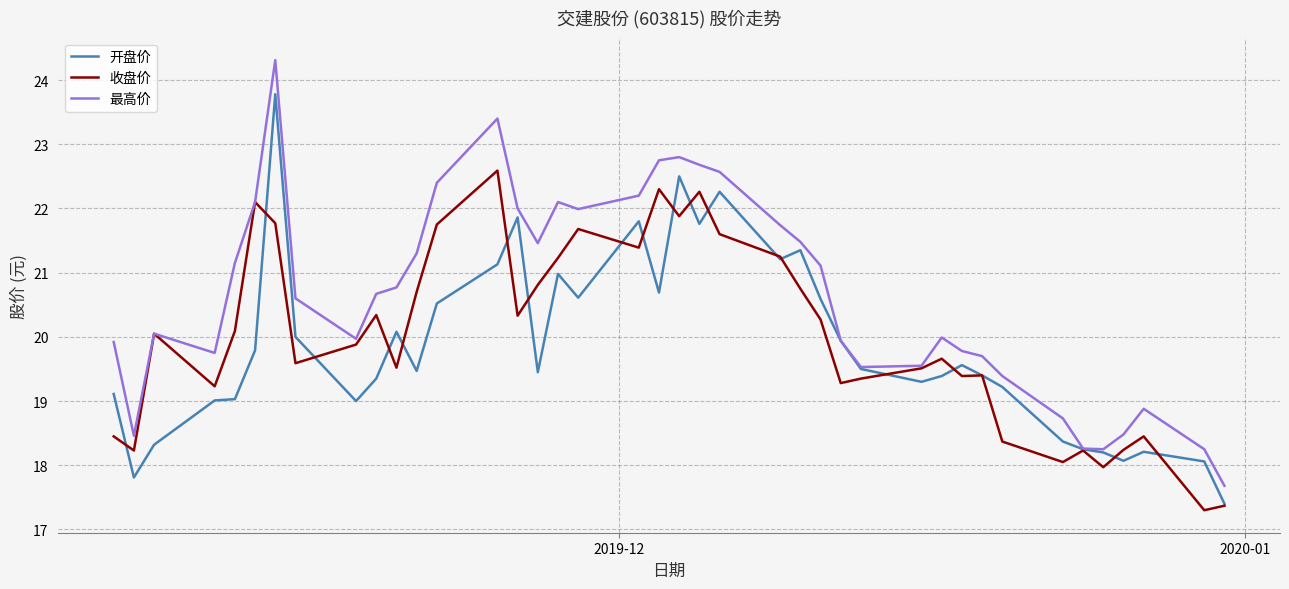

Which series has the widest spread of values?

最高价